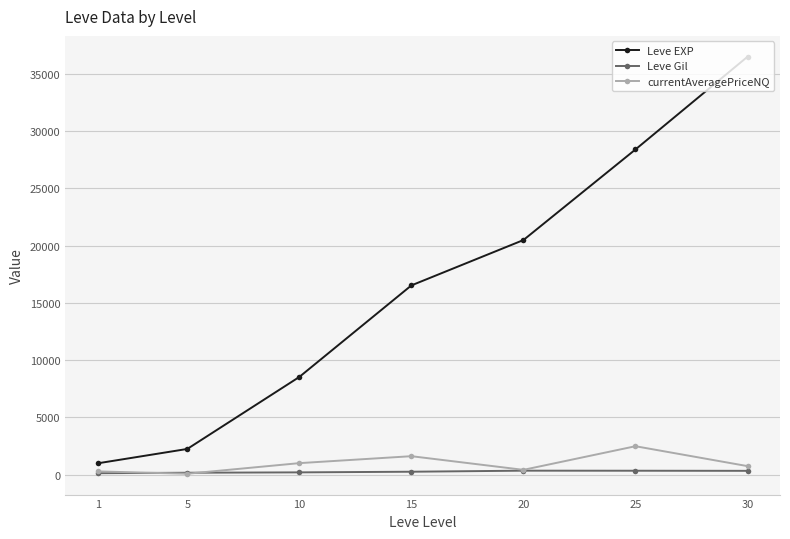

What is the difference between the maximum and second lowest values in the Leve Gil series?

180.5